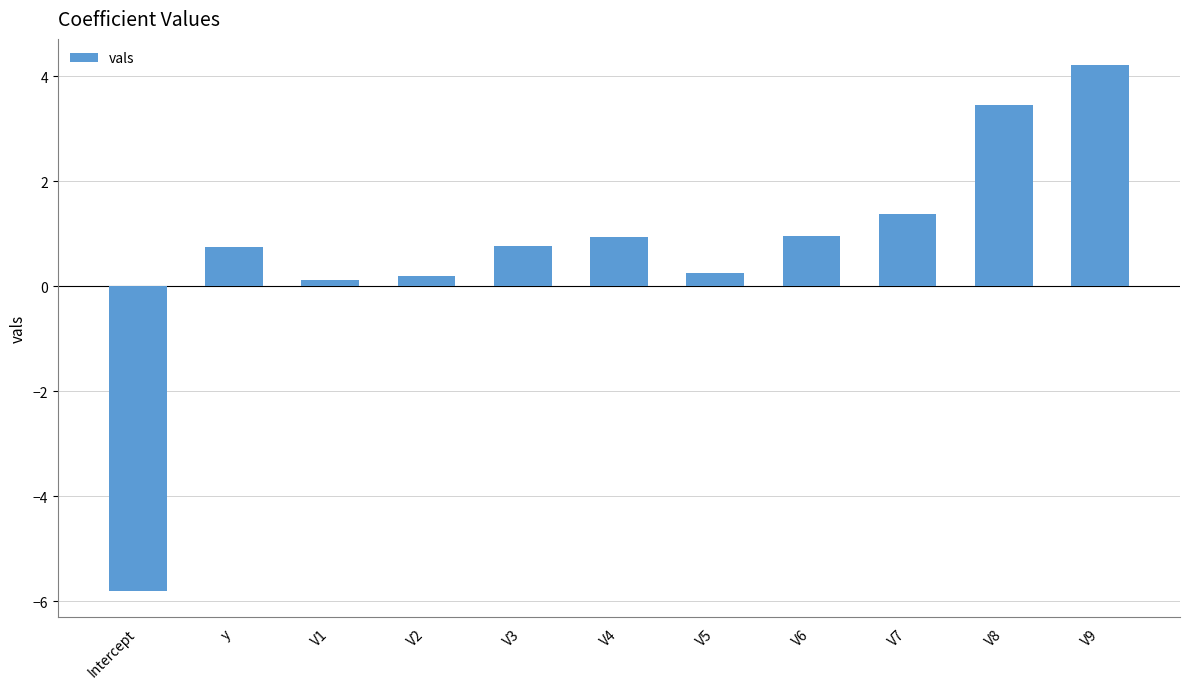

How many values exceed 0?

10